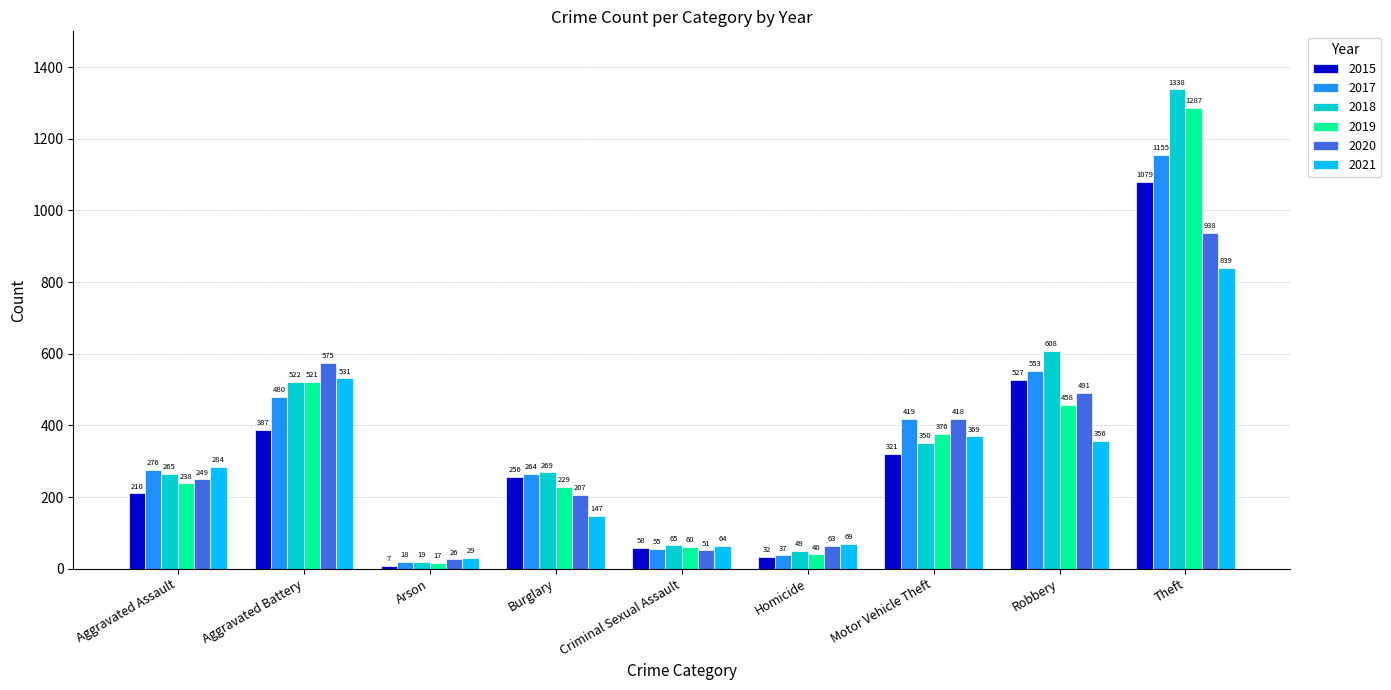

True or false: 2020 has a value of 829 at Robbery.

False